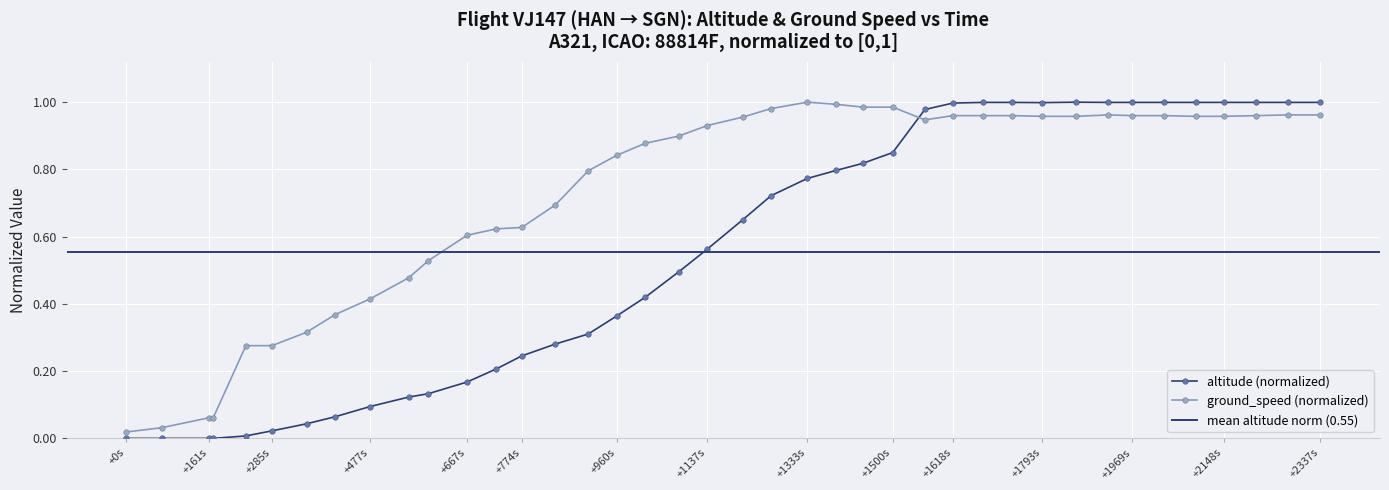

How many intersections are there between altitude and ground_speed?

1